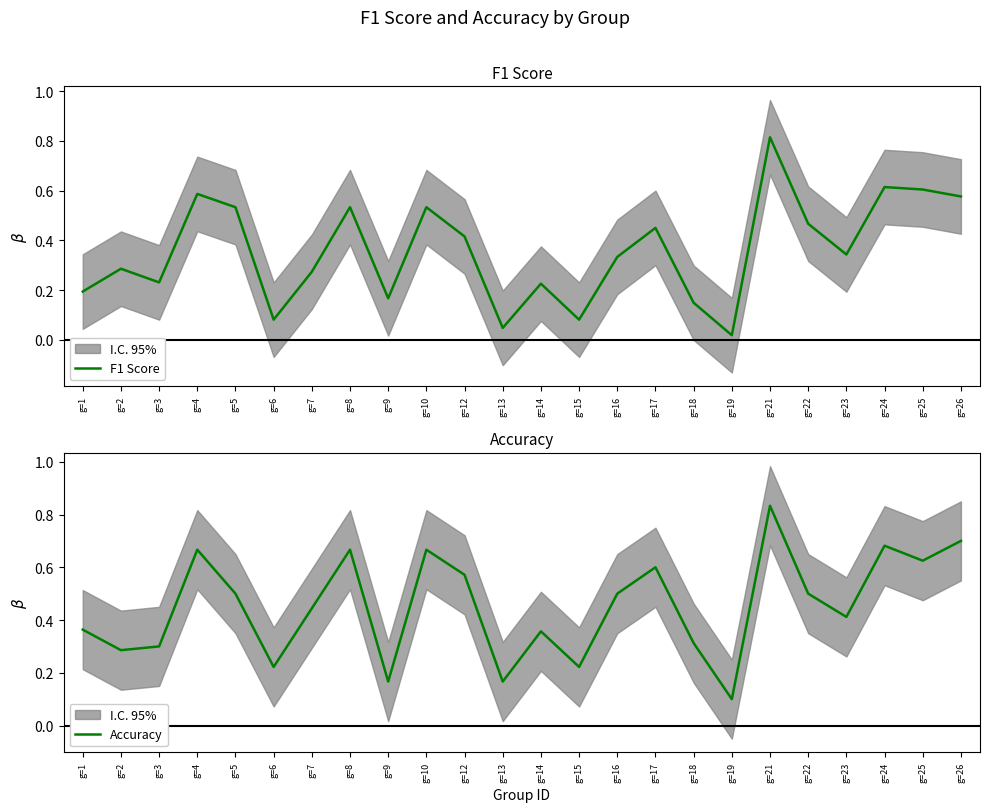

The Accuracy series shows 0.3 at g=18. True or false?

True